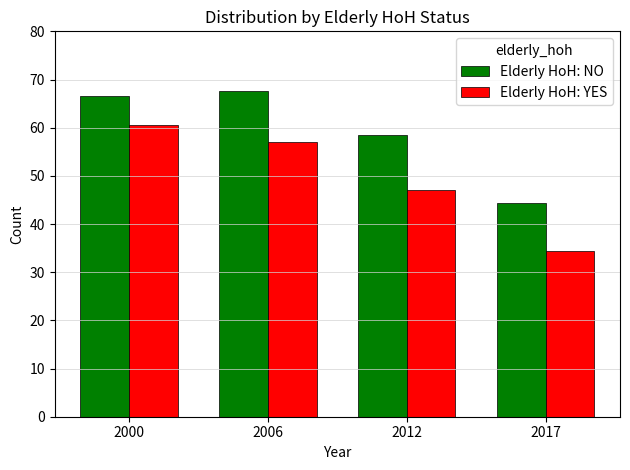

Reading left to right, transcribe all the data shown in this chart.

Elderly HoH: NO: 2000=66.6	2006=67.6	2012=58.5	2017=44.4
Elderly HoH: YES: 2000=60.6	2006=57.1	2012=47.1	2017=34.5